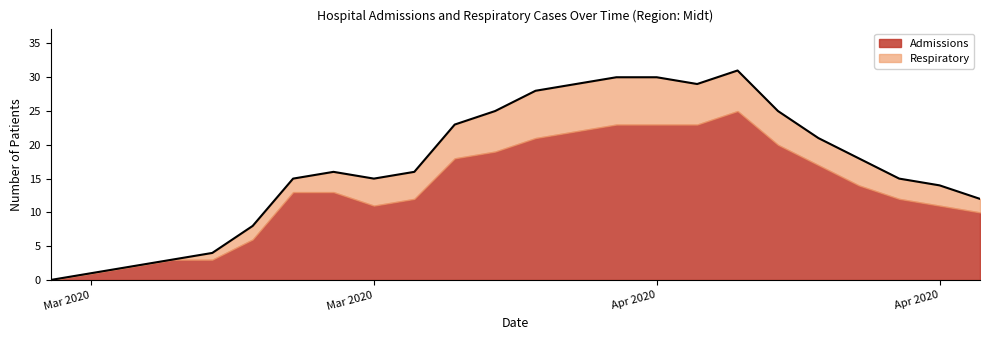

What is the value of the 7th point from the left?

15